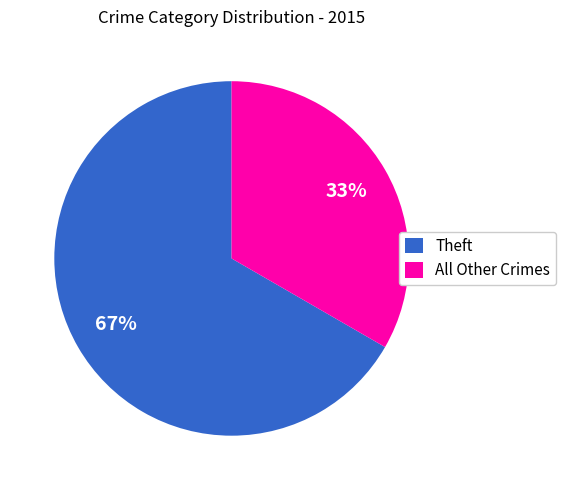

The Theft slice represents 60% of the pie. True or false?

False